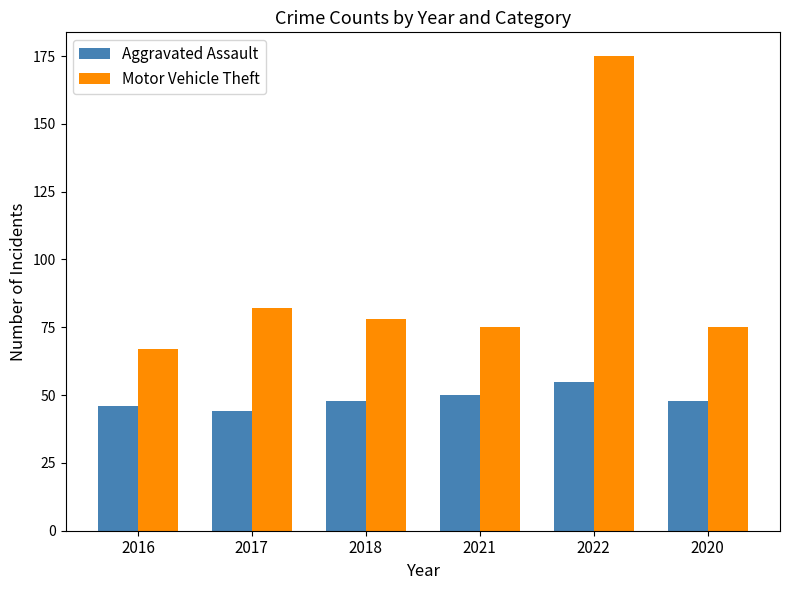

True or false: Motor Vehicle Theft has a value of 78 at 2018.

True